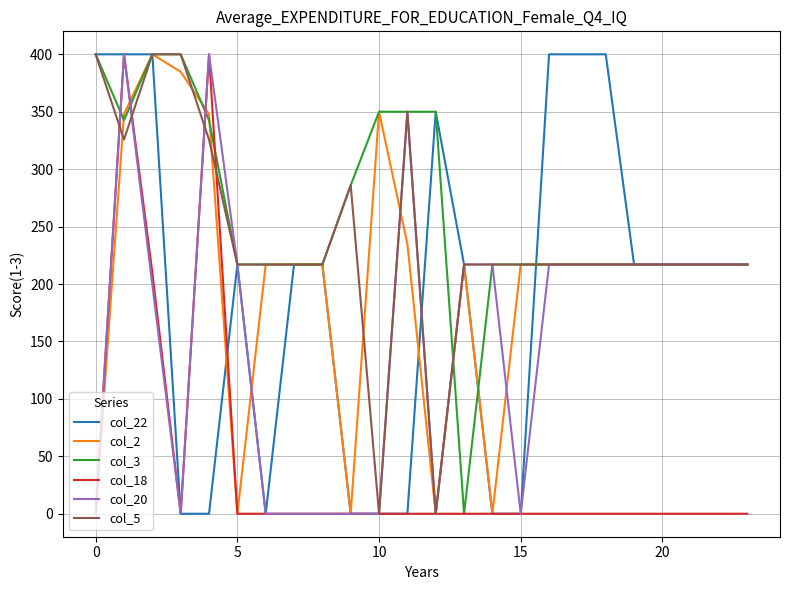

What is the maximum value shown in the chart?

400.0